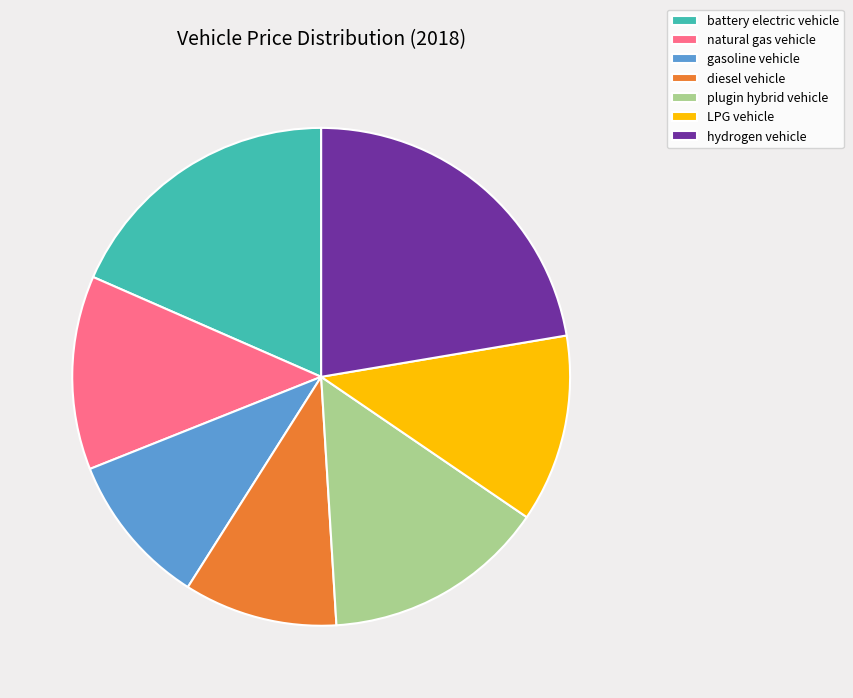

Does diesel vehicle account for over 50% of the chart?

No